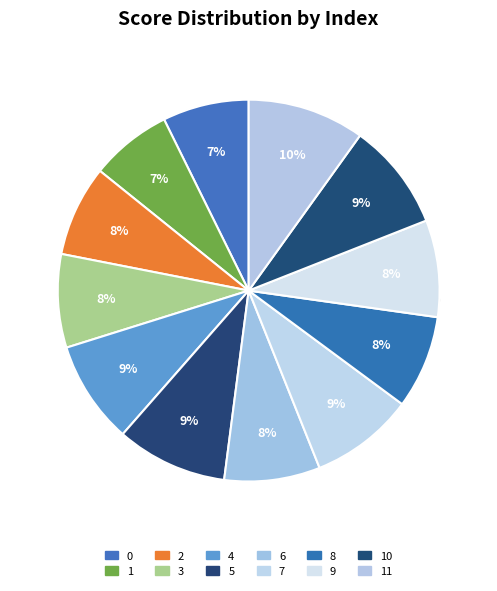

The 2 slice represents 8% of the pie. True or false?

True